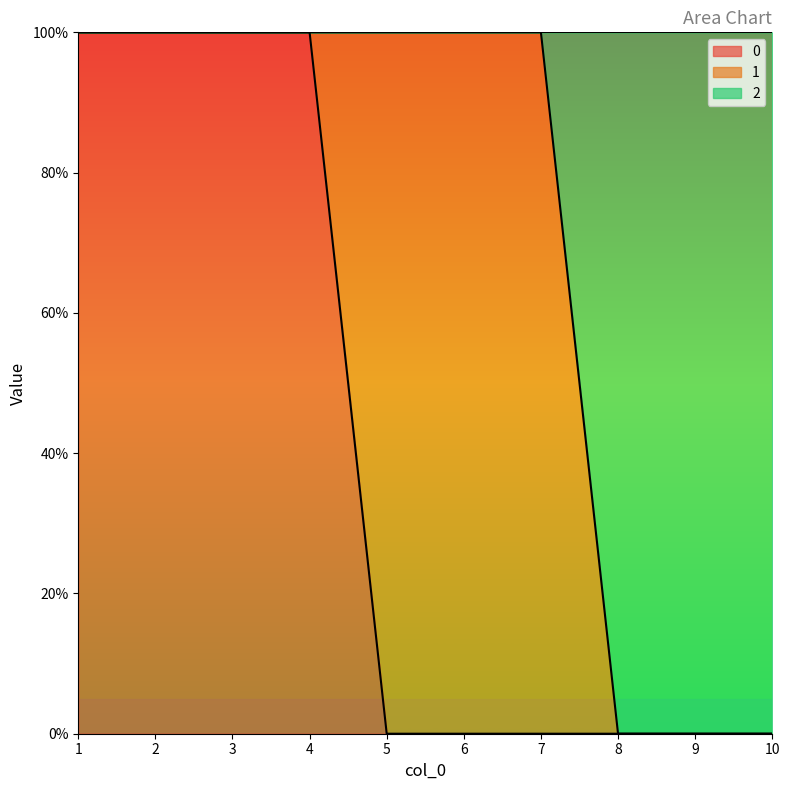

What are all the series names shown in the legend?

0, 1, 2